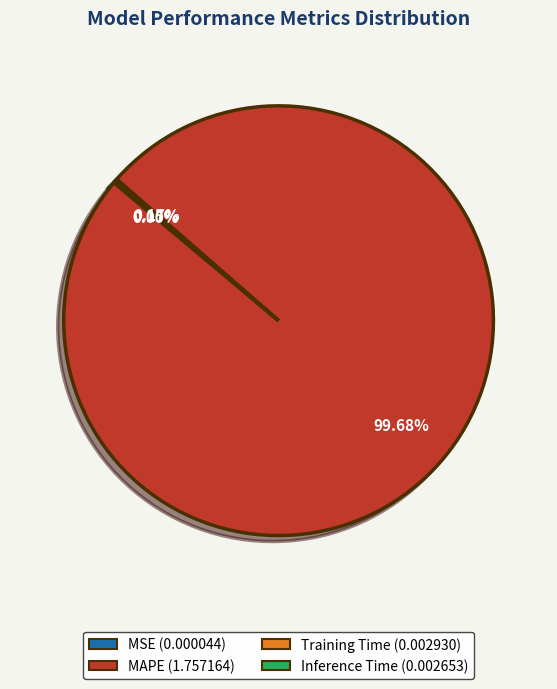

Which slice is the largest?

MAPE